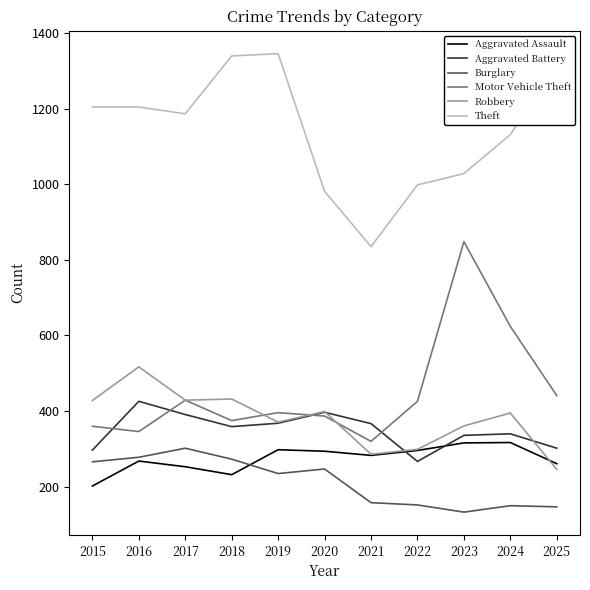

What is the greatest value displayed?

1345